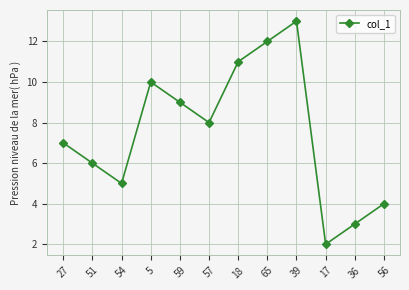

How many categories are shown in the chart?

12